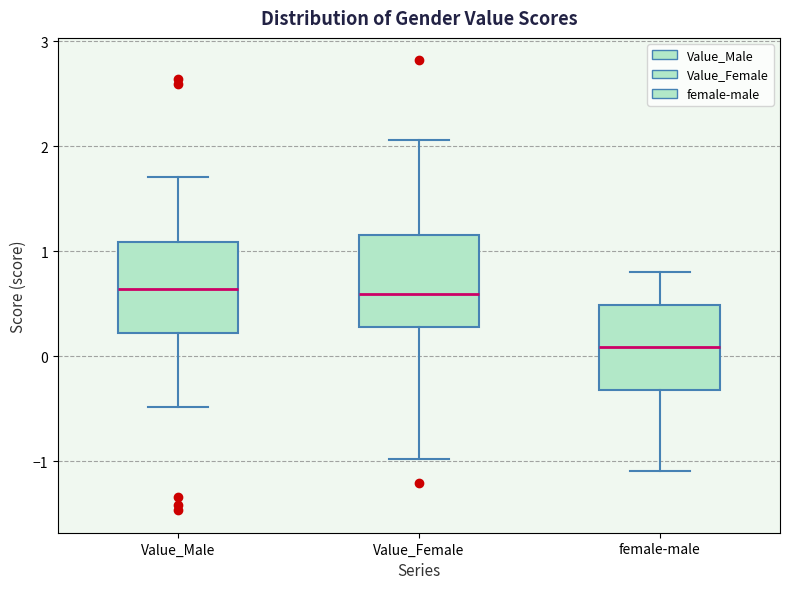

Reading left to right, transcribe this box plot: for each box, give where its median line is, the range the box spans, and where its two whiskers end, as read against the y-axis. The values are not printed on the chart, so give them approximately, as read against the axis.

Value_Male: median 0.6, box 0.2 to 1.1, whiskers -0.5 to 1.7
Value_Female: median 0.6, box 0.3 to 1.2, whiskers -1.0 to 2.1
female-male: median 0.1, box -0.3 to 0.5, whiskers -1.1 to 0.8